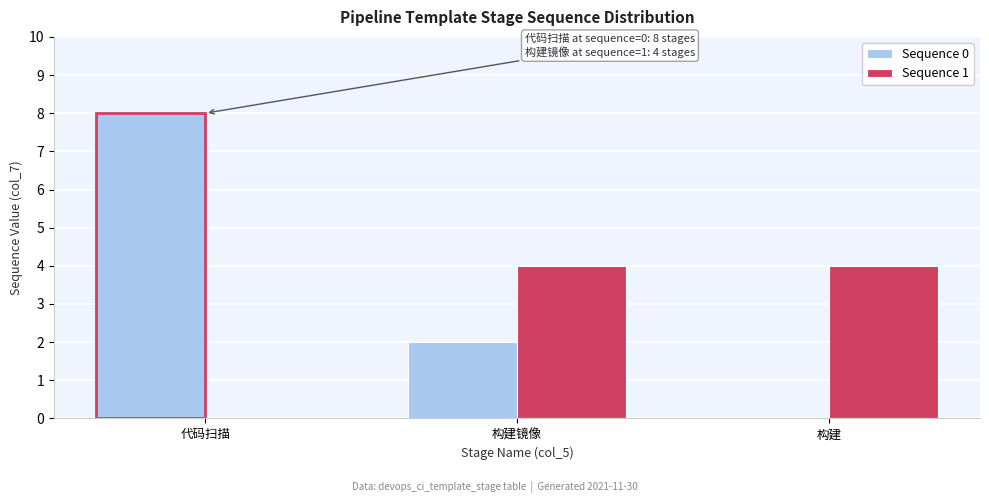

True or false: Sequence 0 has a value of 1 at 构建镜像.

False